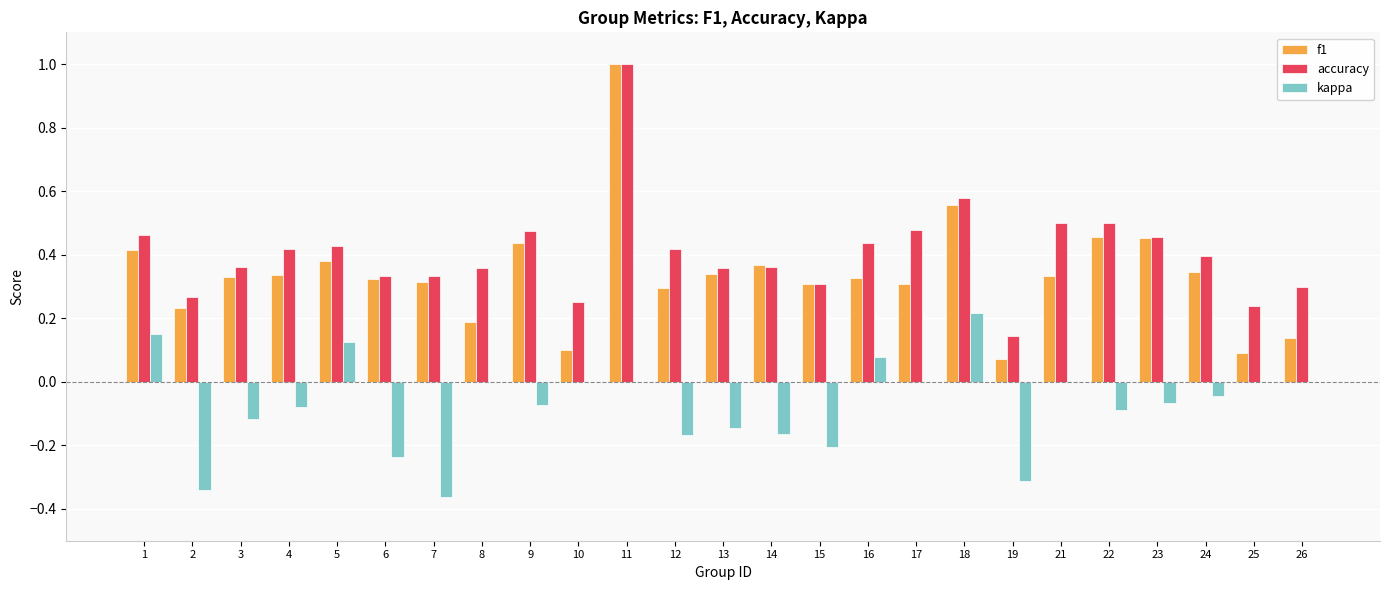

The f1 series shows 0.5 at 24. True or false?

False